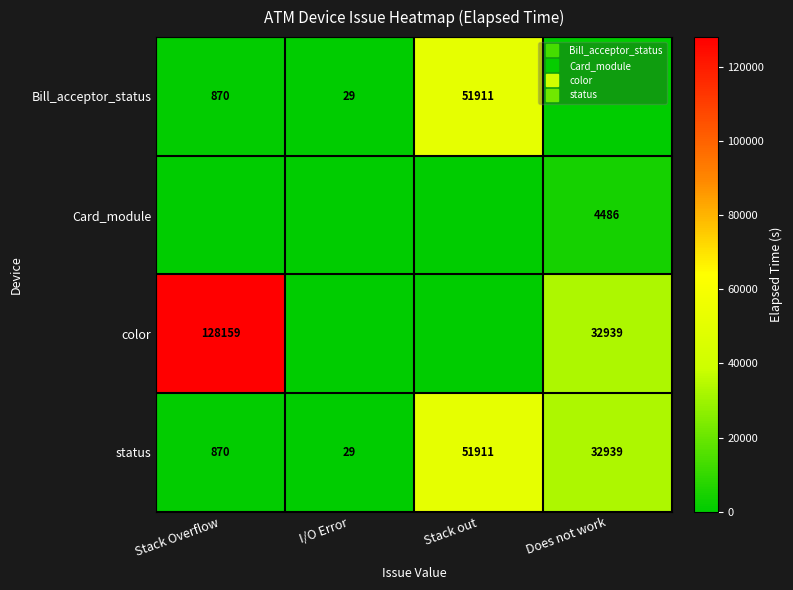

Where is Bill_acceptor_status nearest to the value 25955?

Stack Overflow